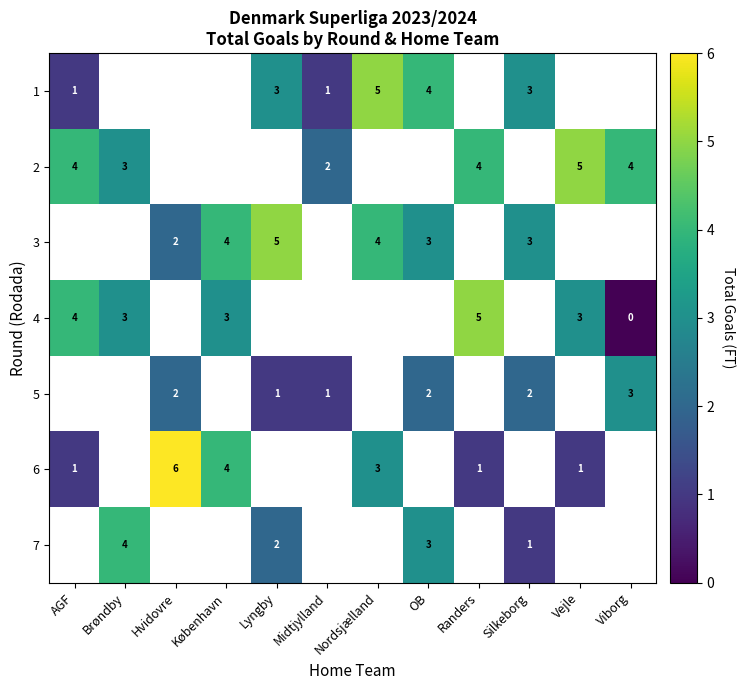

True or false: 7 has a value of 2 at Silkeborg.

False